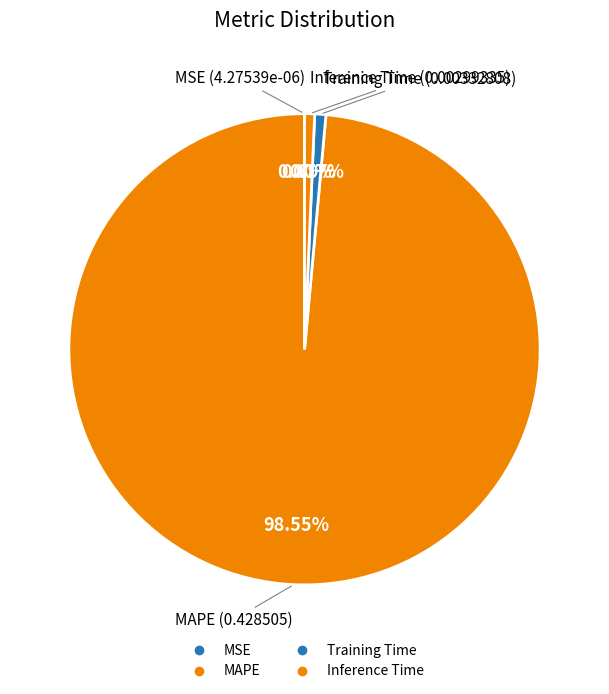

What is the majority slice?

MAPE